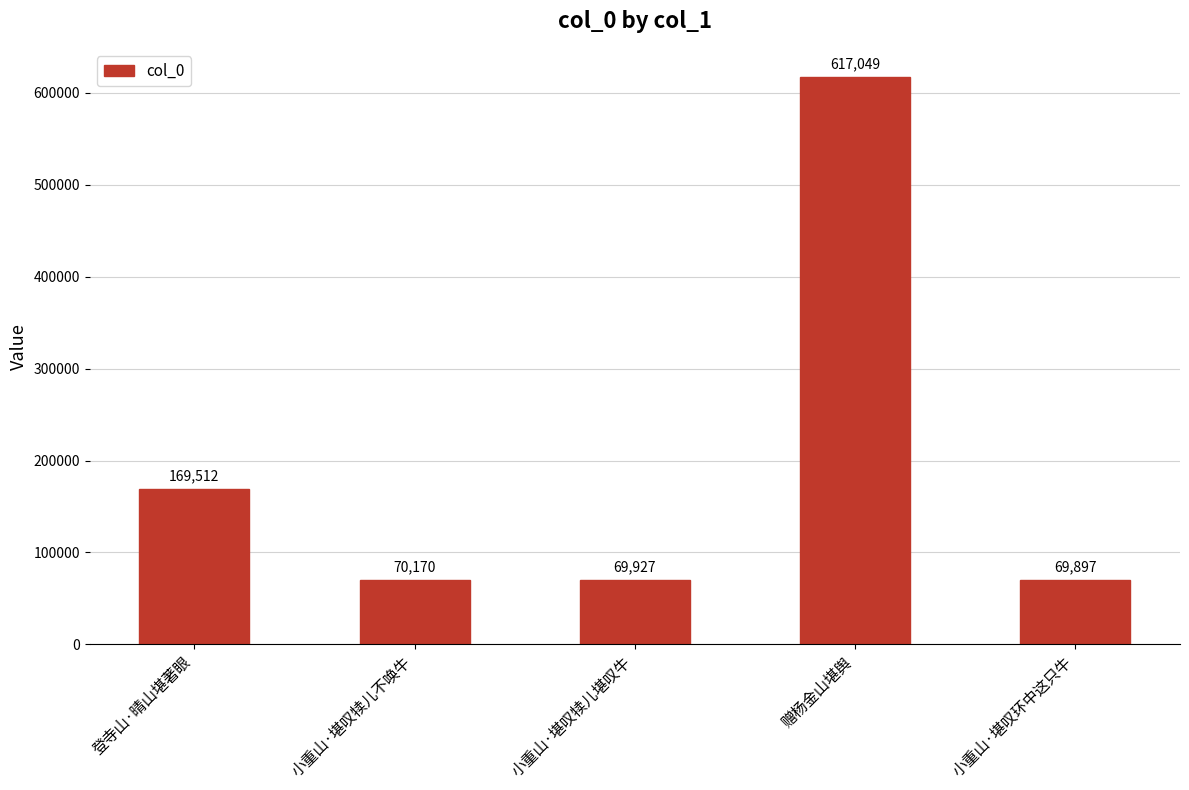

What is the difference between the second highest and minimum values?

99615